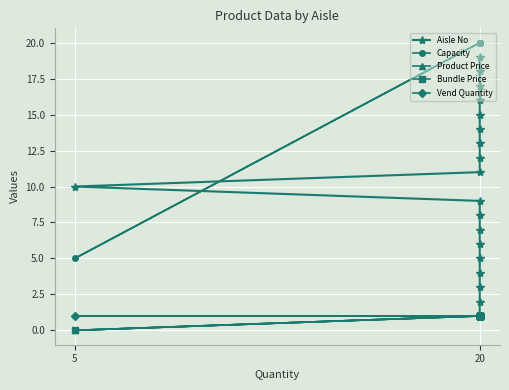

True or false: Bundle Price and Vend Quantity intersect in this chart.

False